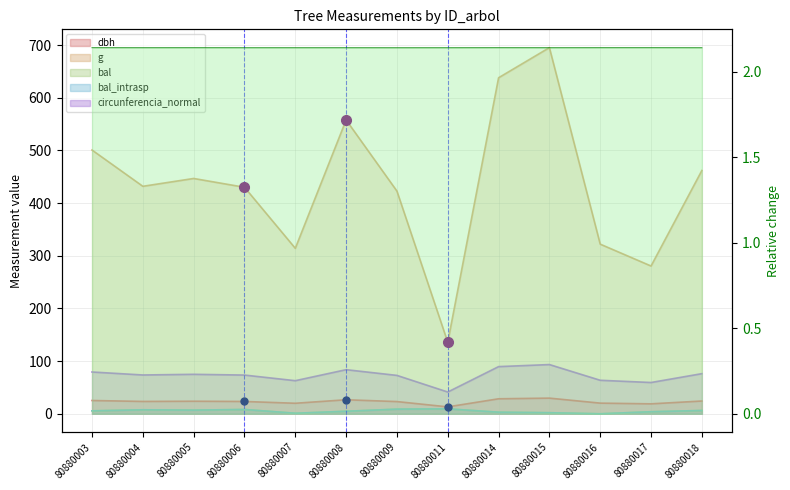

True or false: g and circunferencia_normal cross at least once.

False